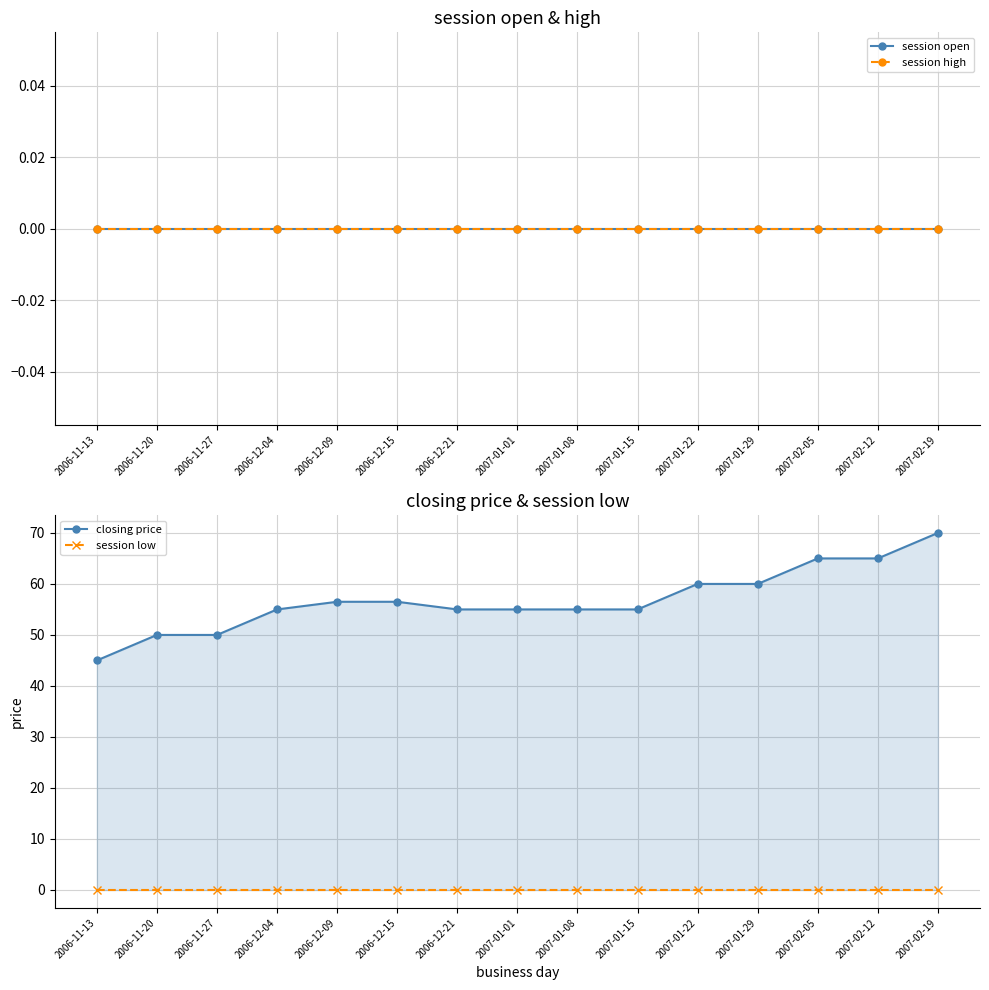

Which series has the largest range (max minus min)?

closing price